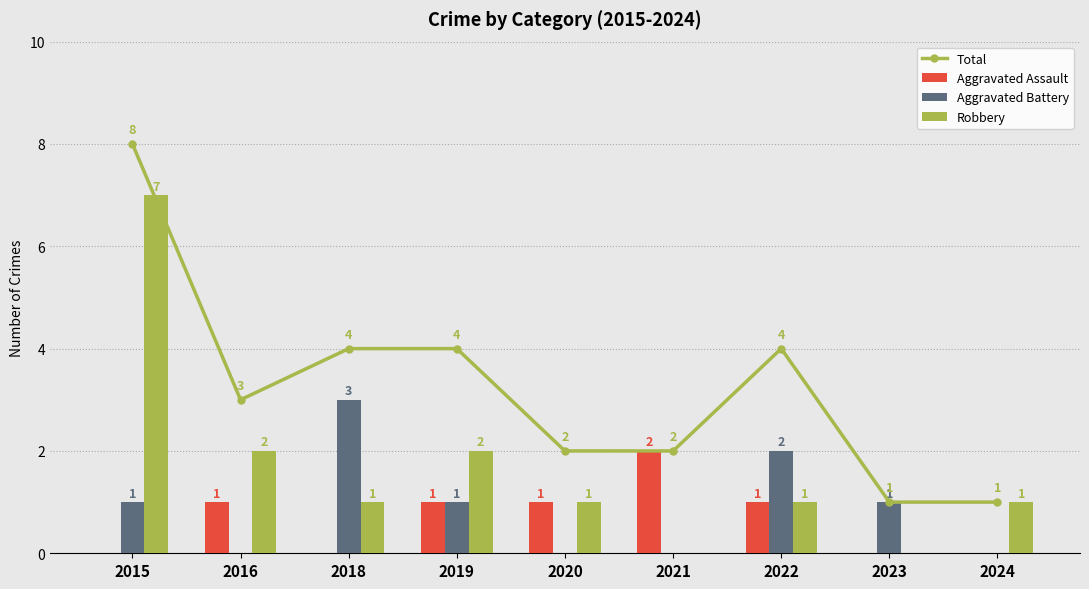

The Aggravated Assault series shows 2 at 2022. True or false?

False